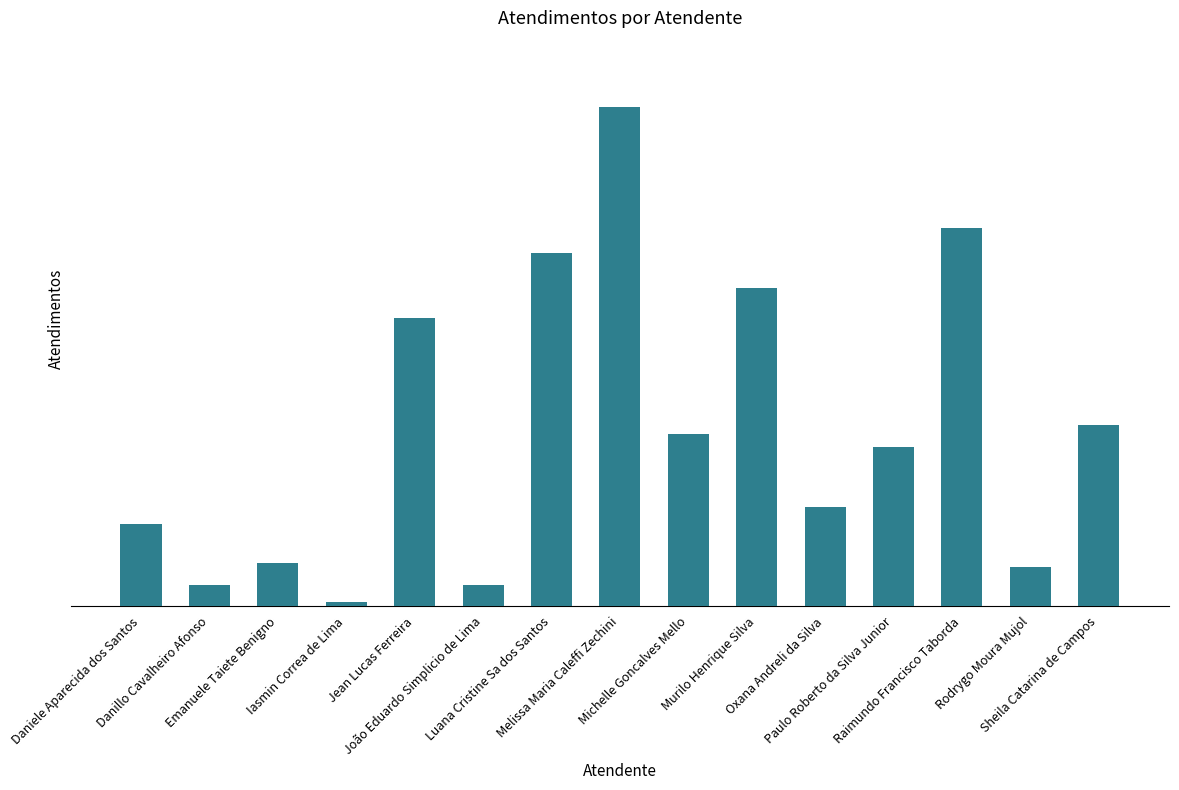

What is the ratio of the value at Daniele Aparecida dos Santos to the value at Iasmin Correa de Lima?

19.0